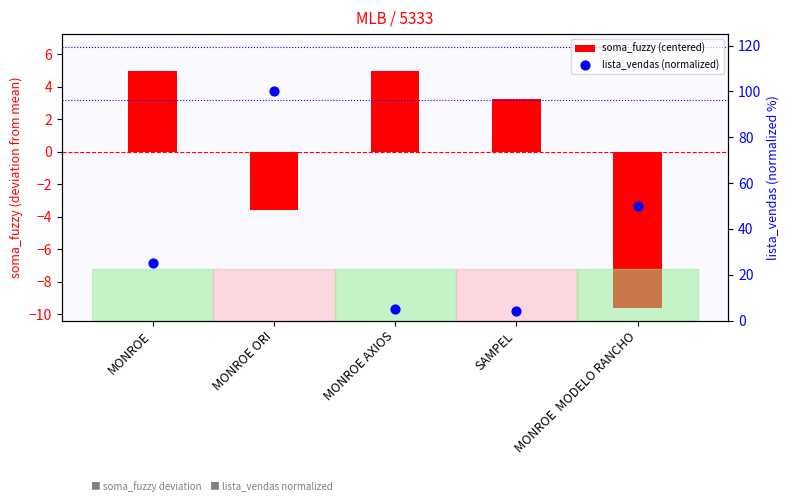

Which series has the largest total across all categories?

lista_vendas (normalized)